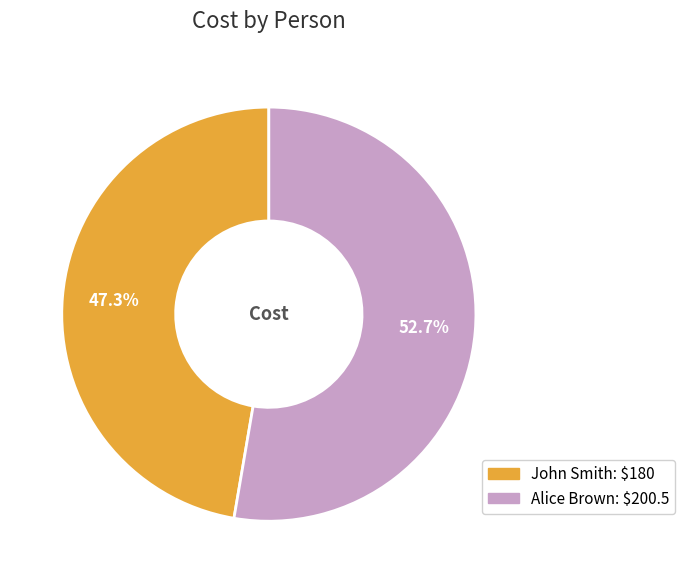

What percentage is the John Smith slice, to the nearest percent?

47%